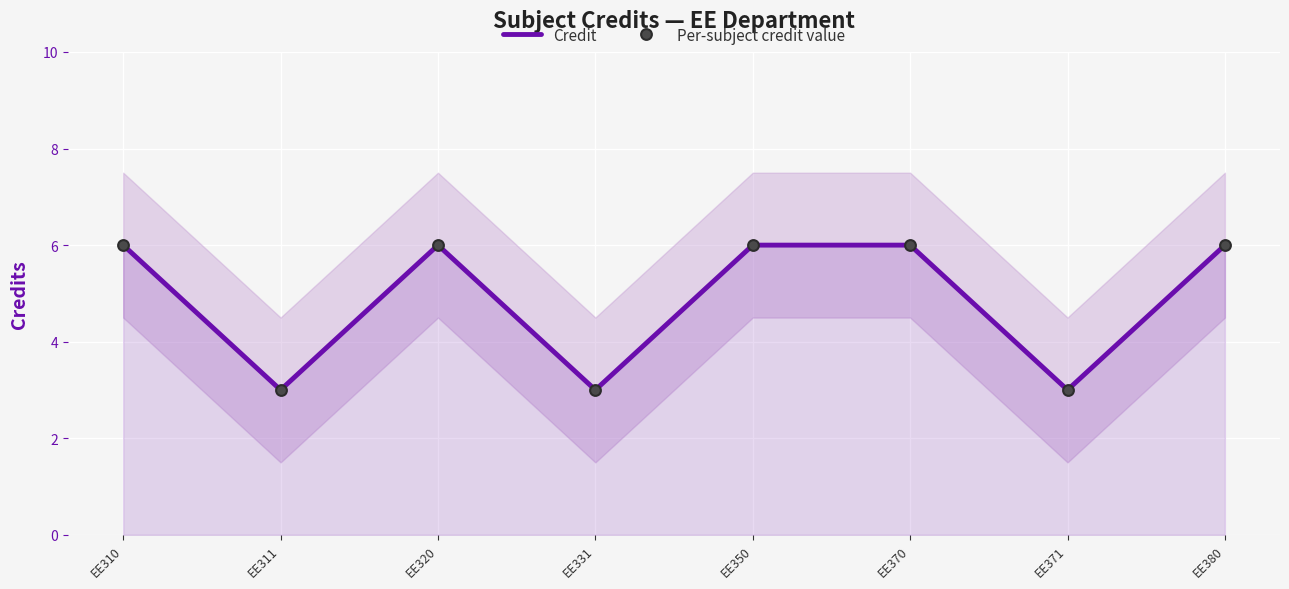

What are all the series names shown in the legend?

Credit, Per-subject credit value